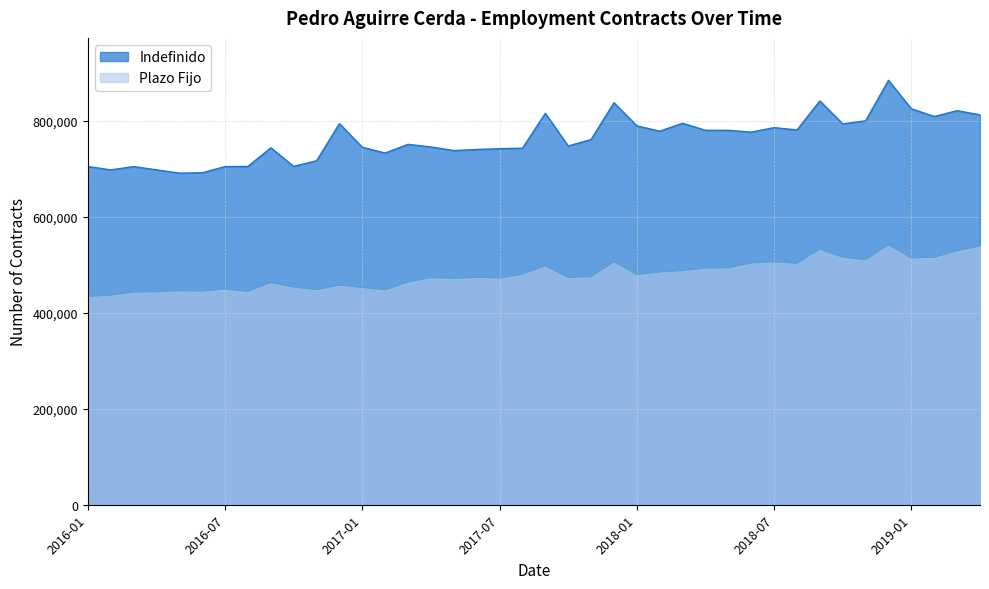

Which series changed the most between 2017-03 and 2018-05?

Plazo Fijo